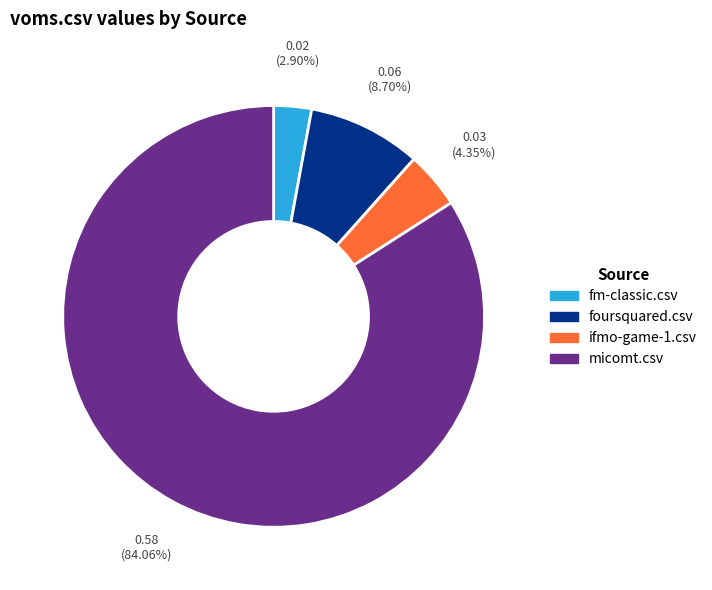

Is there a majority slice in this chart?

Yes